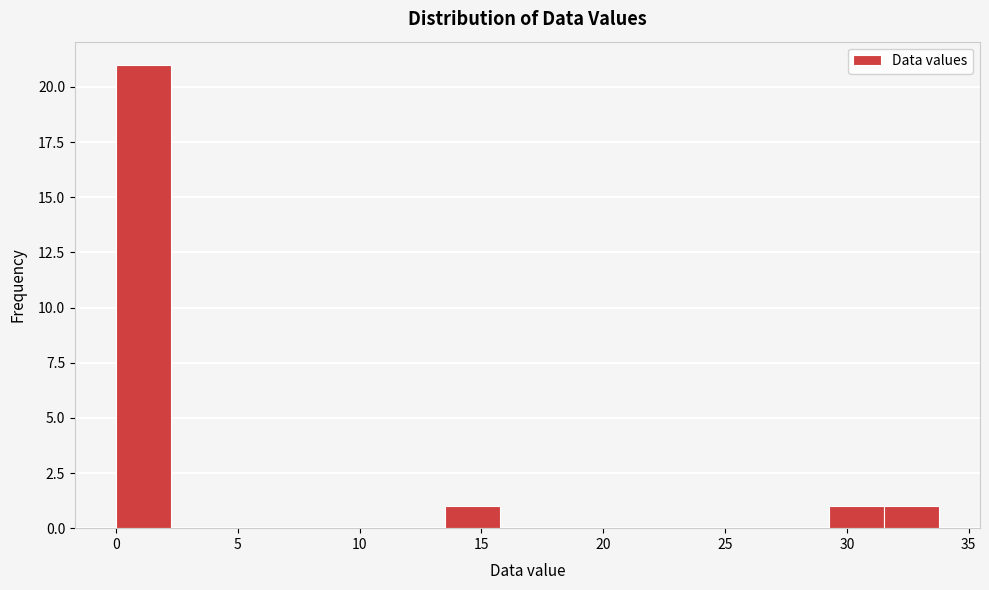

Reading left to right, list every bar in this chart as the range it spans on the x-axis followed by its height. Neither the bar edges nor the heights are printed on the chart, so give them approximately, as read against the axes.

0.0 to 2.5: 21
2.5 to 4.5: 0
4.5 to 7.0: 0
7.0 to 9.0: 0
9.0 to 11.5: 0
11.5 to 13.5: 0
13.5 to 16.0: 1
16.0 to 18.0: 0
18.0 to 20.5: 0
20.5 to 22.5: 0
22.5 to 25.0: 0
25.0 to 27.0: 0
27.0 to 29.5: 0
29.5 to 31.5: 1
31.5 to 34.0: 1